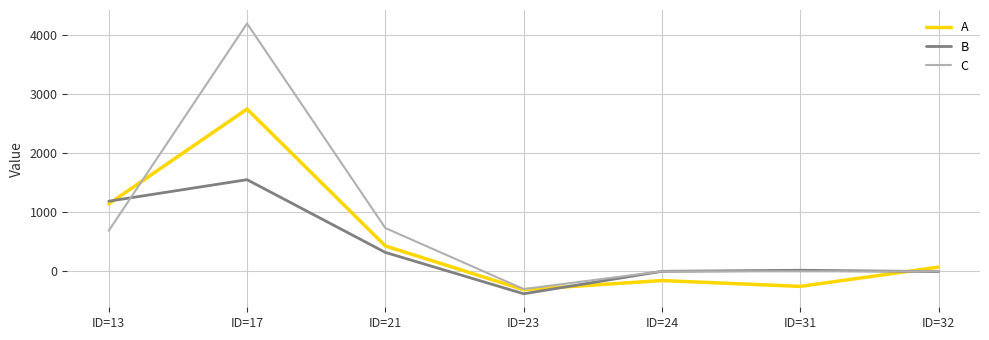

Where do B and A first cross each other?

ID=13 and ID=17